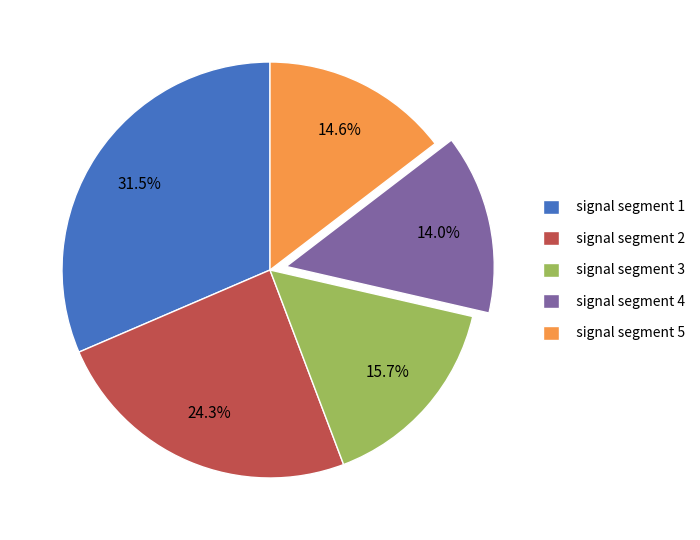

Rank the categories by value from highest to lowest.

signal segment 1, signal segment 2, signal segment 3, signal segment 5, signal segment 4